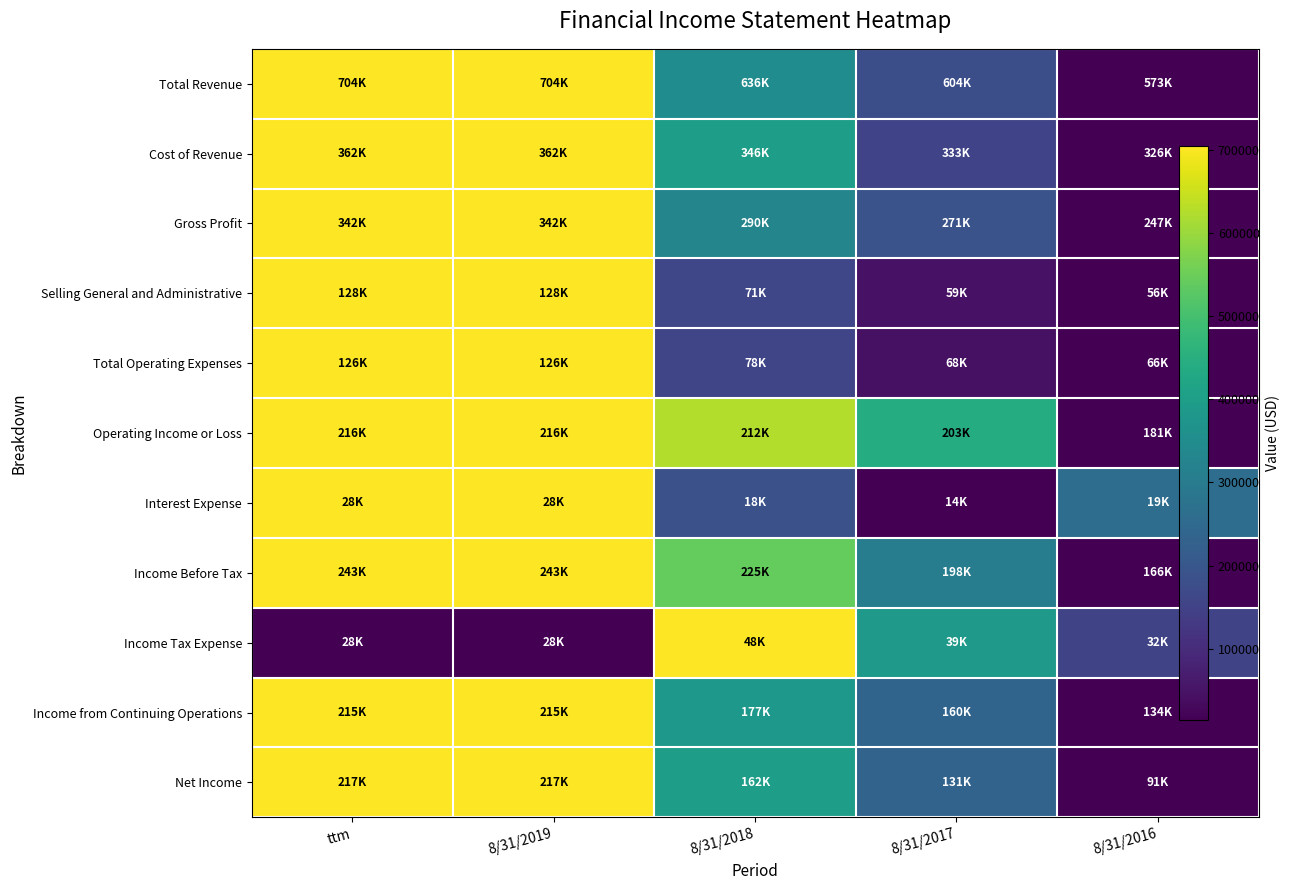

Reading right to left, extract all data points from this chart.

Total Revenue: 8/31/2016=0.0	8/31/2017=0.2	8/31/2018=0.5	8/31/2019=1.0	ttm=1.0
Cost of Revenue: 8/31/2016=0.0	8/31/2017=0.2	8/31/2018=0.6	8/31/2019=1.0	ttm=1.0
Gross Profit: 8/31/2016=0.0	8/31/2017=0.3	8/31/2018=0.5	8/31/2019=1.0	ttm=1.0
Selling General and Administrative: 8/31/2016=0.0	8/31/2017=0.1	8/31/2018=0.2	8/31/2019=1.0	ttm=1.0
Total Operating Expenses: 8/31/2016=0.0	8/31/2017=0.0	8/31/2018=0.2	8/31/2019=1.0	ttm=1.0
Operating Income or Loss: 8/31/2016=0.0	8/31/2017=0.6	8/31/2018=0.9	8/31/2019=1.0	ttm=1.0
Interest Expense: 8/31/2016=0.4	8/31/2017=0.0	8/31/2018=0.2	8/31/2019=1.0	ttm=1.0
Income Before Tax: 8/31/2016=0.0	8/31/2017=0.4	8/31/2018=0.8	8/31/2019=1.0	ttm=1.0
Income Tax Expense: 8/31/2016=0.2	8/31/2017=0.5	8/31/2018=1.0	8/31/2019=0.0	ttm=0.0
Income from Continuing Operations: 8/31/2016=0.0	8/31/2017=0.3	8/31/2018=0.5	8/31/2019=1.0	ttm=1.0
Net Income: 8/31/2016=0.0	8/31/2017=0.3	8/31/2018=0.6	8/31/2019=1.0	ttm=1.0